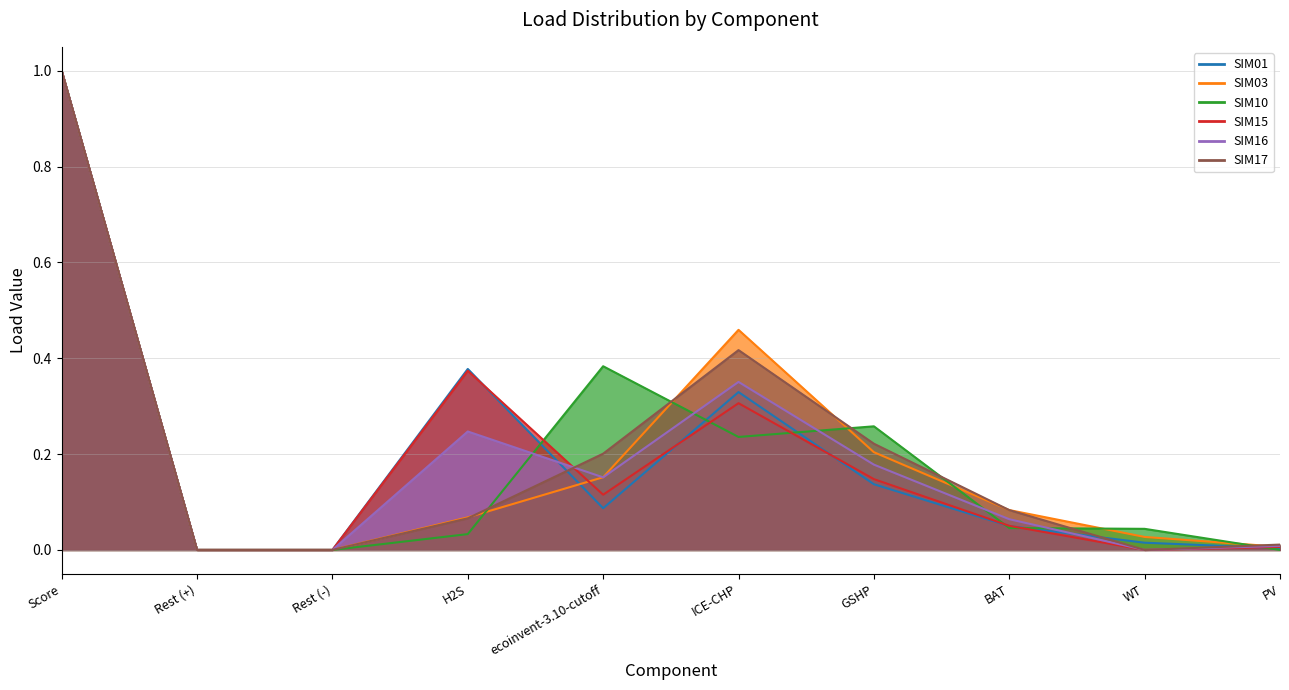

What are all the series names shown in the legend?

SIM01, SIM03, SIM10, SIM15, SIM16, SIM17